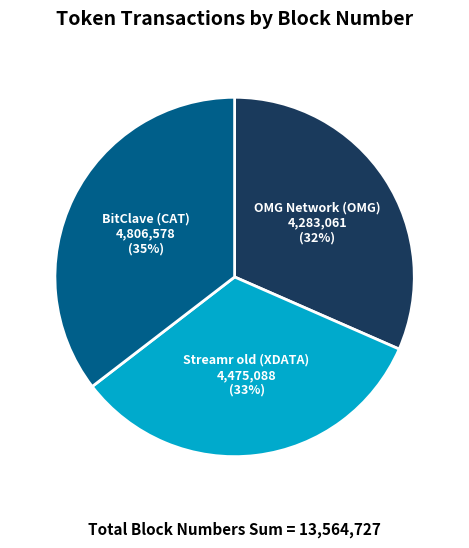

Approximately how many times larger is the value at Streamr old (XDATA) compared to OMG Network (OMG)?

1.0